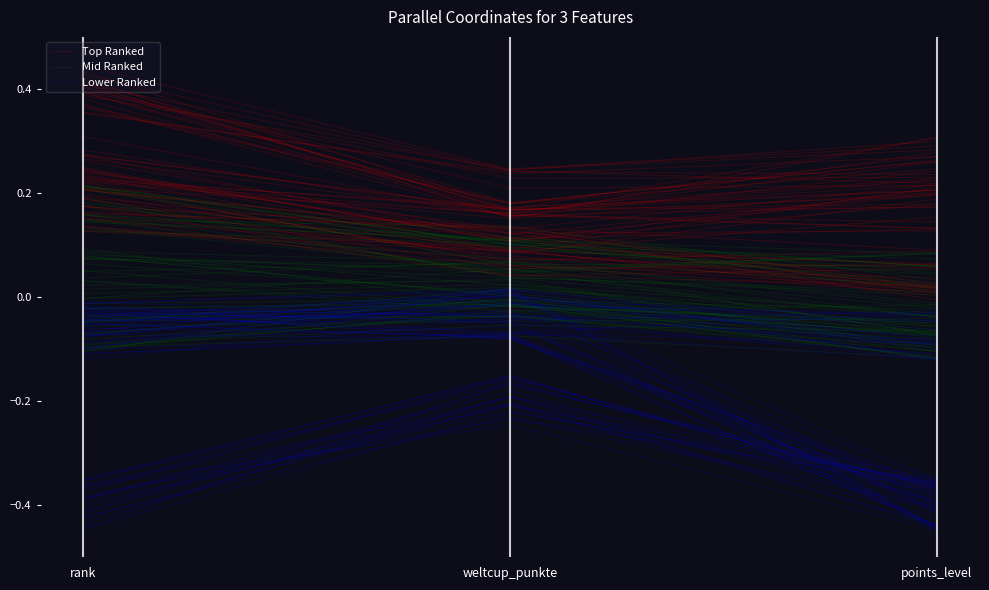

List the labels in order of Top Ranked value, largest first.

rank, points_level, weltcup_punkte